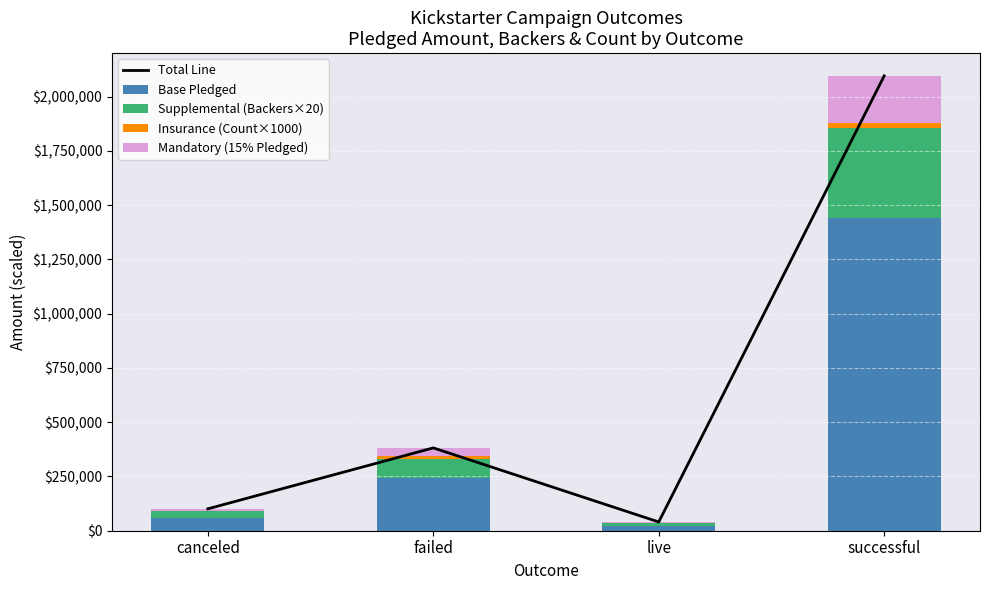

List the series in order of their peak value, highest first.

Total Line, Base Pledged, Supplemental (Backers×20), Mandatory (15% Pledged), Insurance (Count×1000)